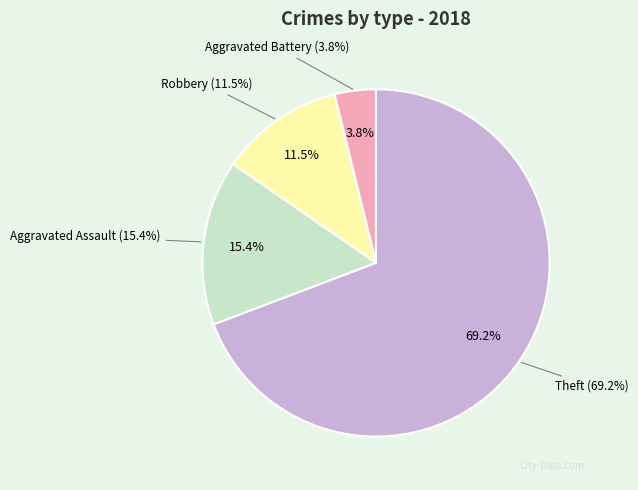

What is the change in value from Aggravated Battery to Theft?

+17